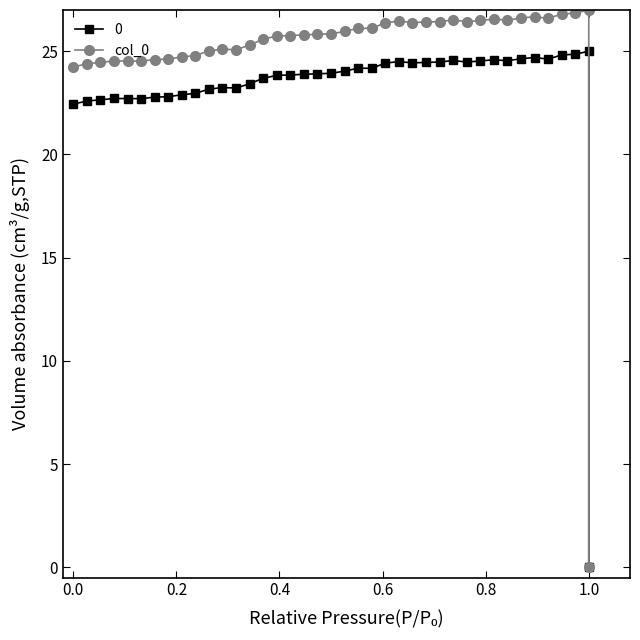

How many points are lower than both their immediate neighbors (excluding endpoints)?

7